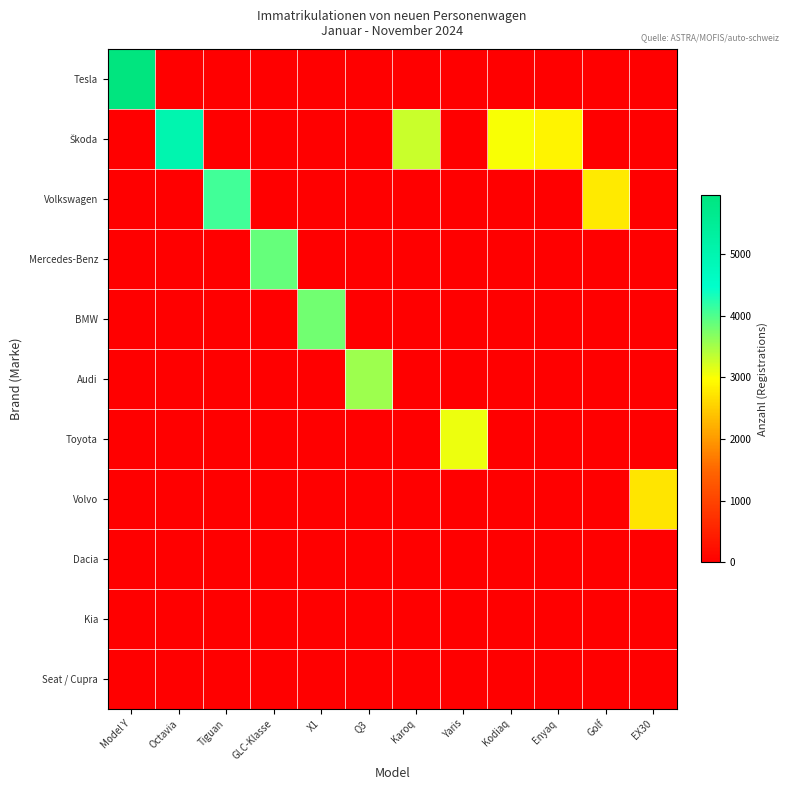

Which series has the largest total across all categories?

Škoda